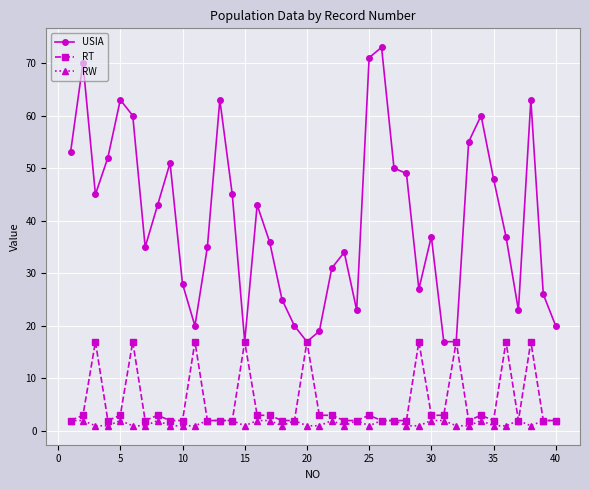

What is the greatest value displayed?

73